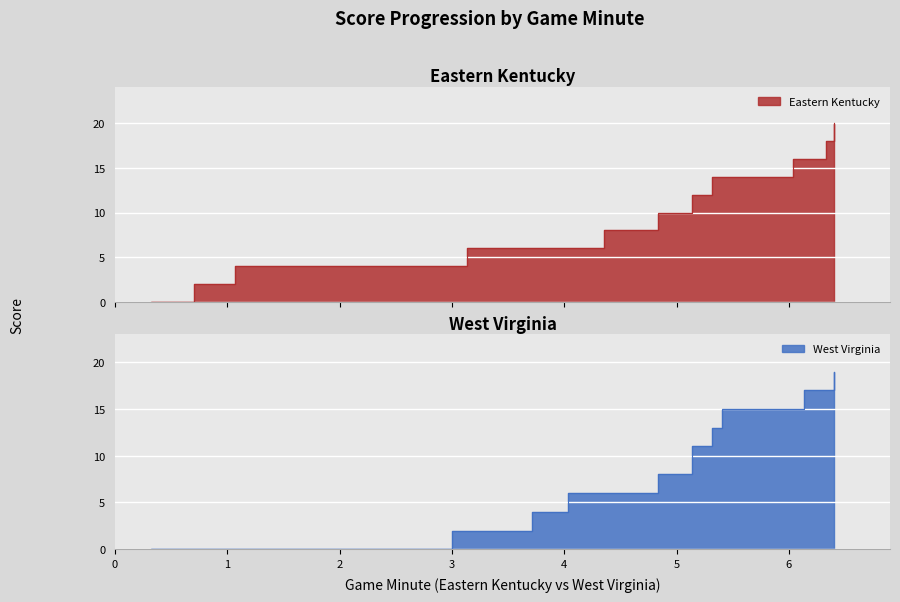

Reading left to right, extract all data points from this chart.

Eastern Kentucky: 0	2	4	4	4	4	4	4	4	4	4	4	4	4	4	4	4	6	6	6	6	6	6	8	8	8	10	10	12	12	14	14	14	14	16	16	16	18	18	20
West Virginia: 0	0	0	0	0	0	0	0	0	0	0	0	0	0	0	0	2	2	2	4	4	6	6	6	6	8	8	10	11	11	11	13	13	15	15	17	17	17	19	19